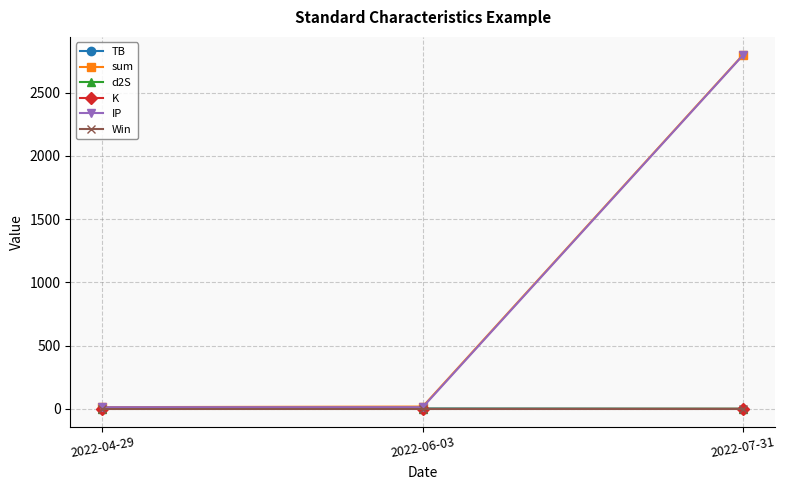

What is the value of the TB point at the 1st from the left?

0.1